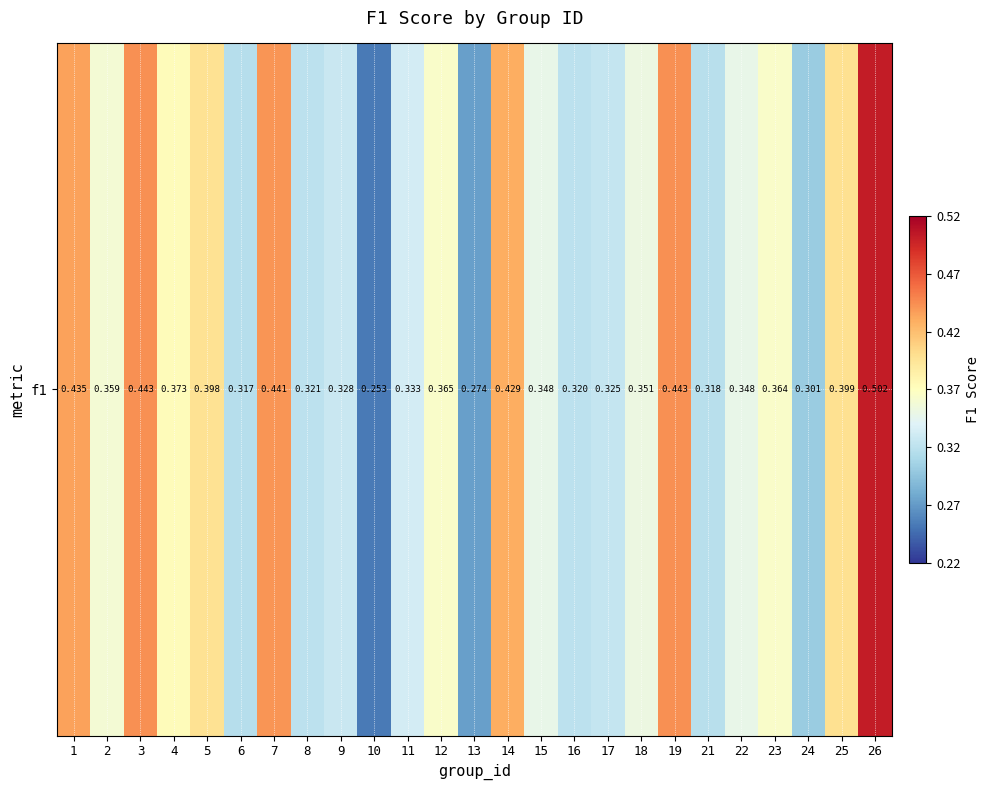

Rank the categories by value from highest to lowest.

26, 19, 3, 7, 1, 14, 25, 5, 4, 12, 23, 2, 18, 15, 22, 11, 9, 17, 8, 16, 21, 6, 24, 13, 10